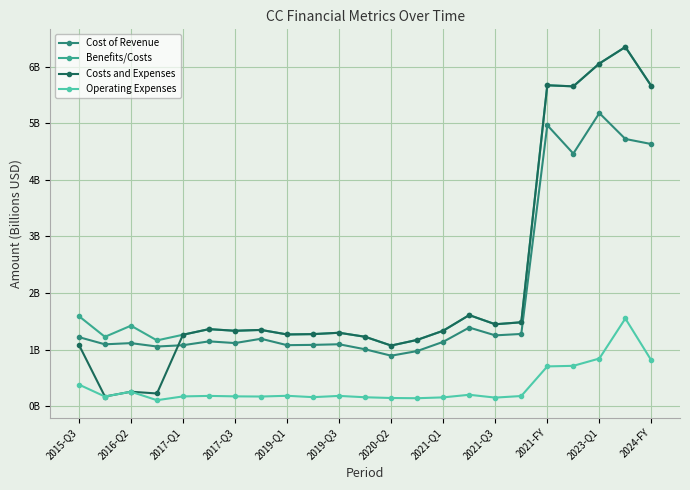

Which series has the largest total across all categories?

Benefits/Costs